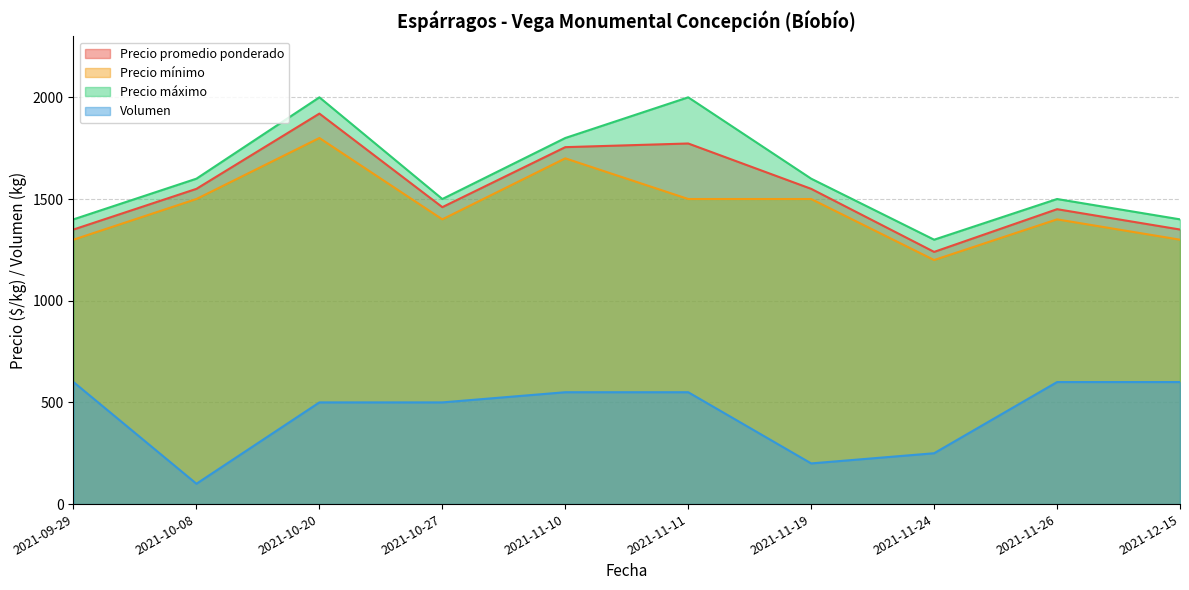

Where is the first local minimum for Precio promedio ponderado?

2021-10-27